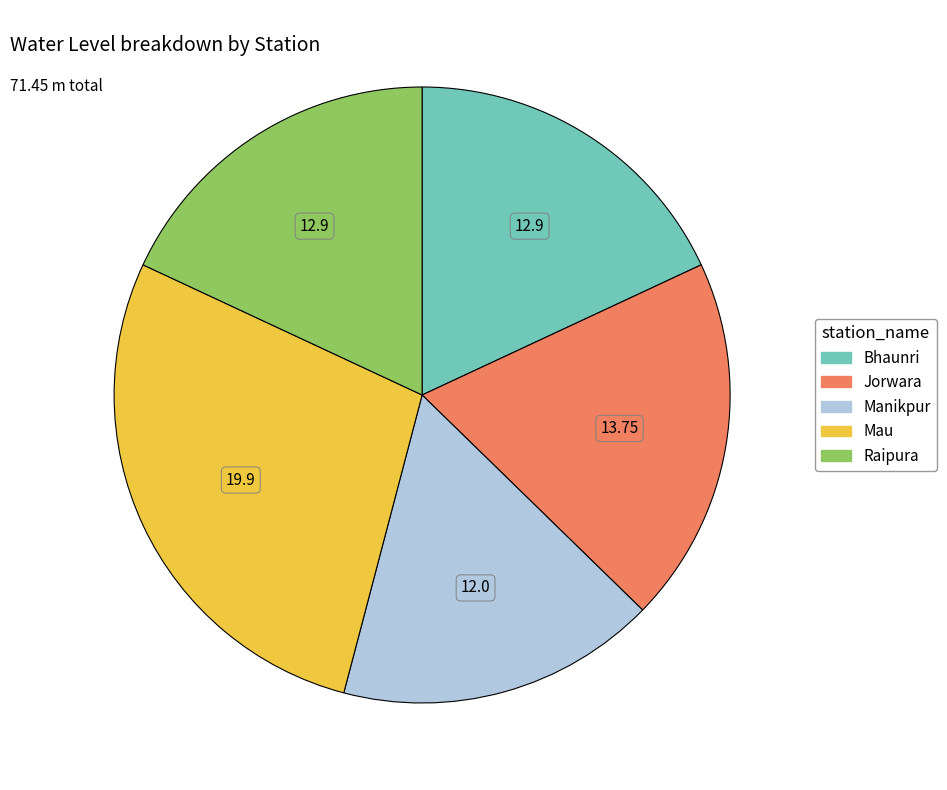

Is it true that Jorwara is 19% of the pie?

True